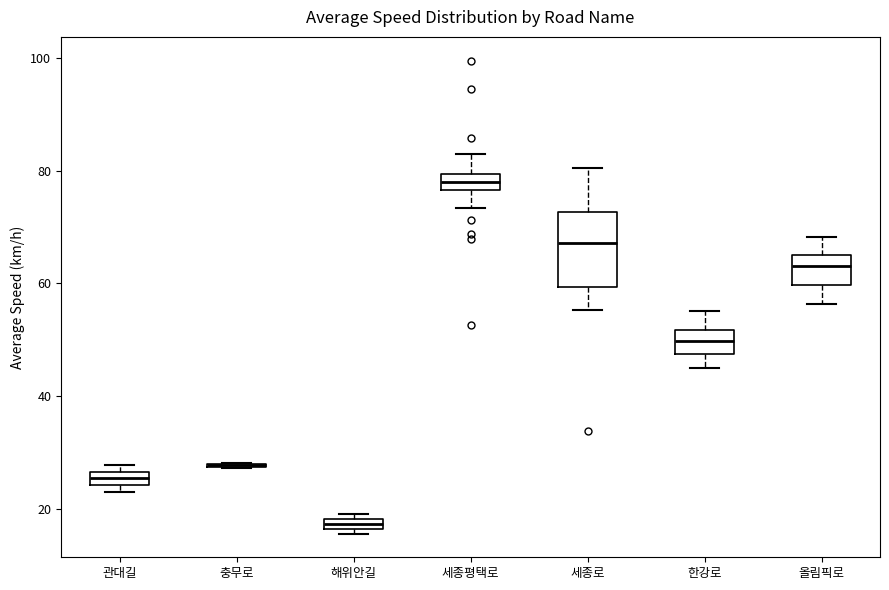

Where is the upper edge of the box for 관대길 on the y-axis? The values are not printed on the chart, so give them approximately, as read against the axis.

26